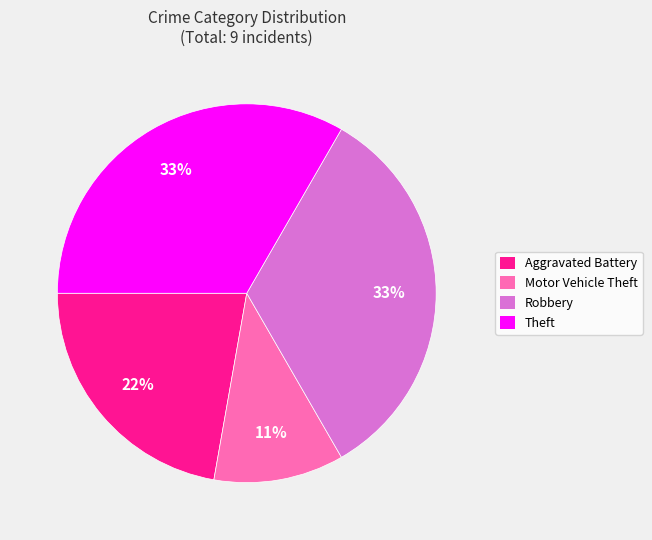

True or false: Motor Vehicle Theft accounts for 2% of the total.

False